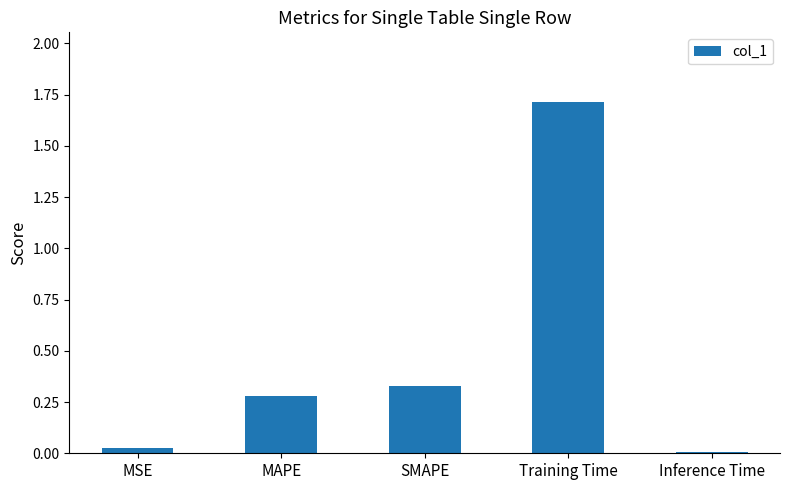

What is the difference between the maximum and second lowest values?

1.7